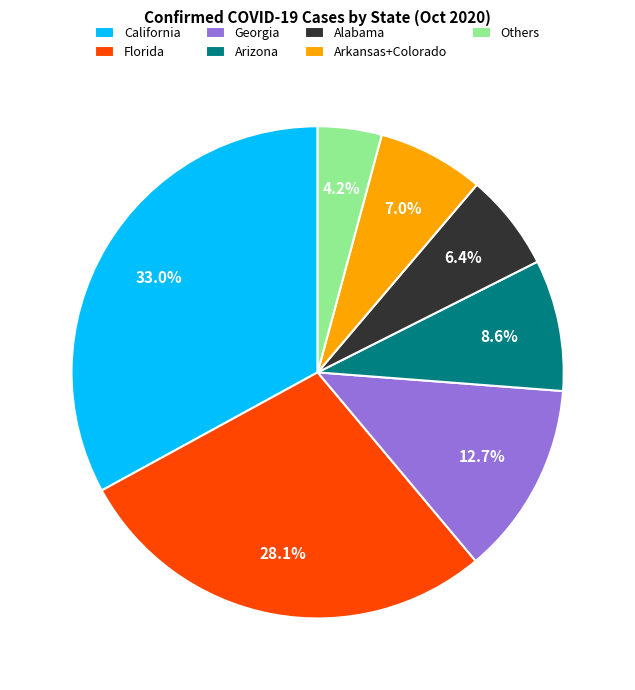

Rank the categories by value from lowest to highest.

Others, Alabama, Arkansas+Colorado, Arizona, Georgia, Florida, California